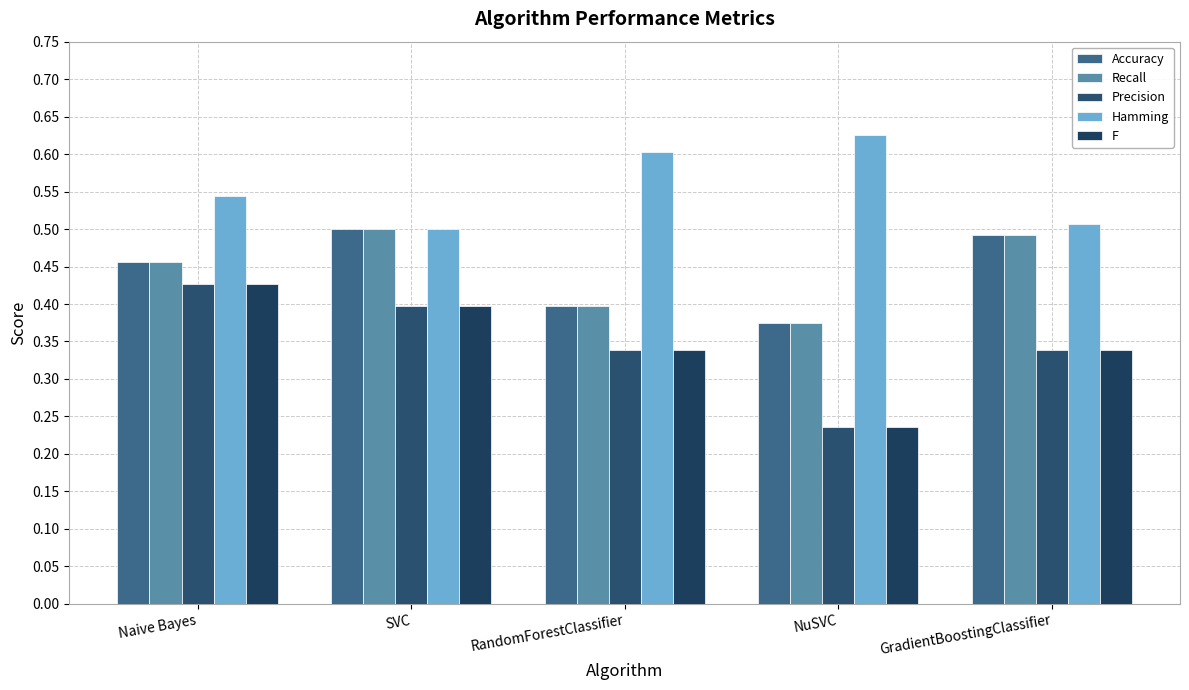

Count the number of categories in the chart.

5